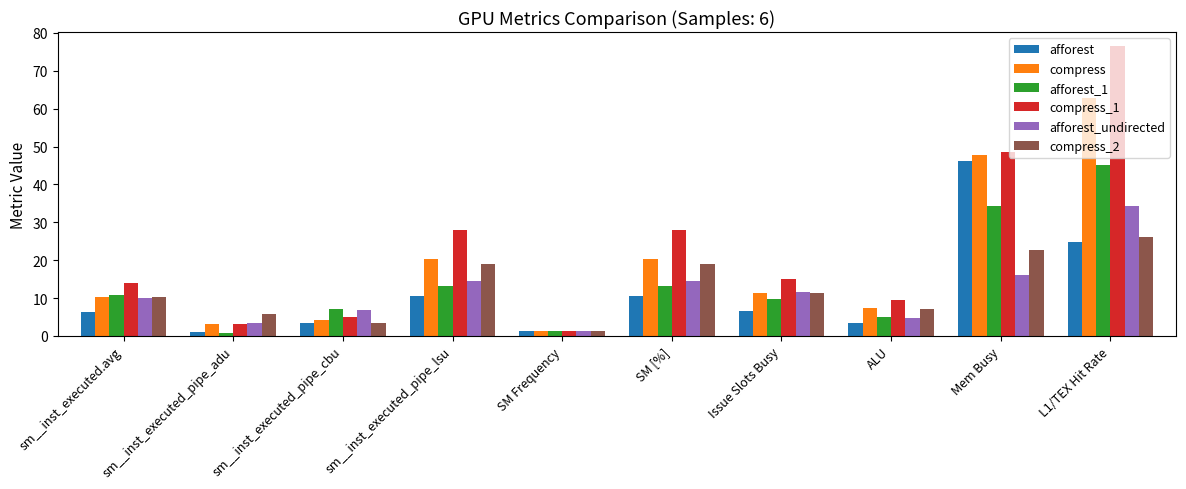

Which series has the largest total across all categories?

compress_1